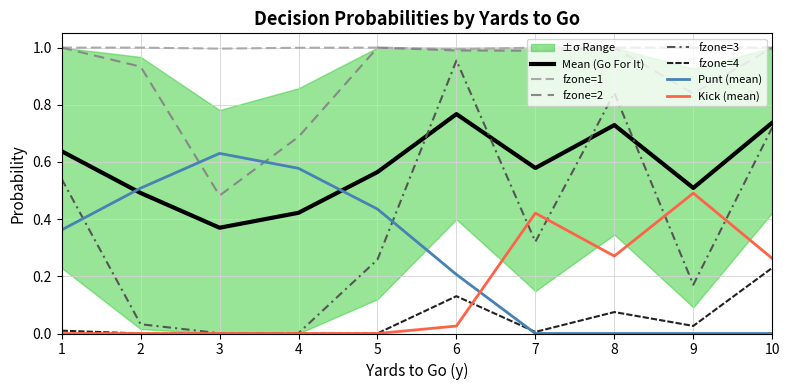

Which series ends up on top after the final intersection of Punt (mean) and Mean (Go For It)?

Mean (Go For It)